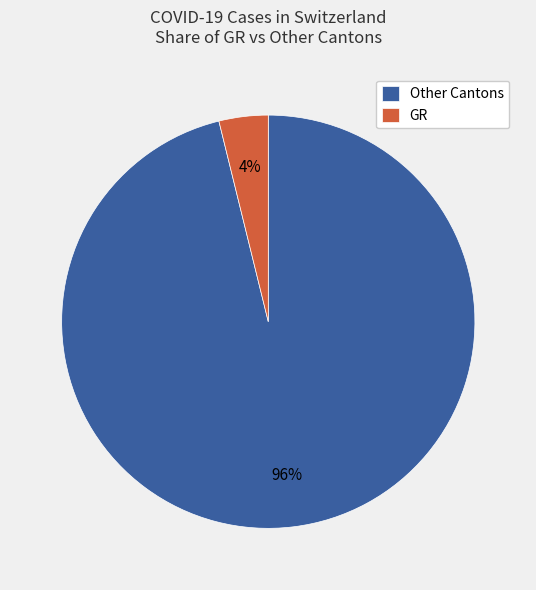

Combined, do GR and Other Cantons account for over 50%?

Yes